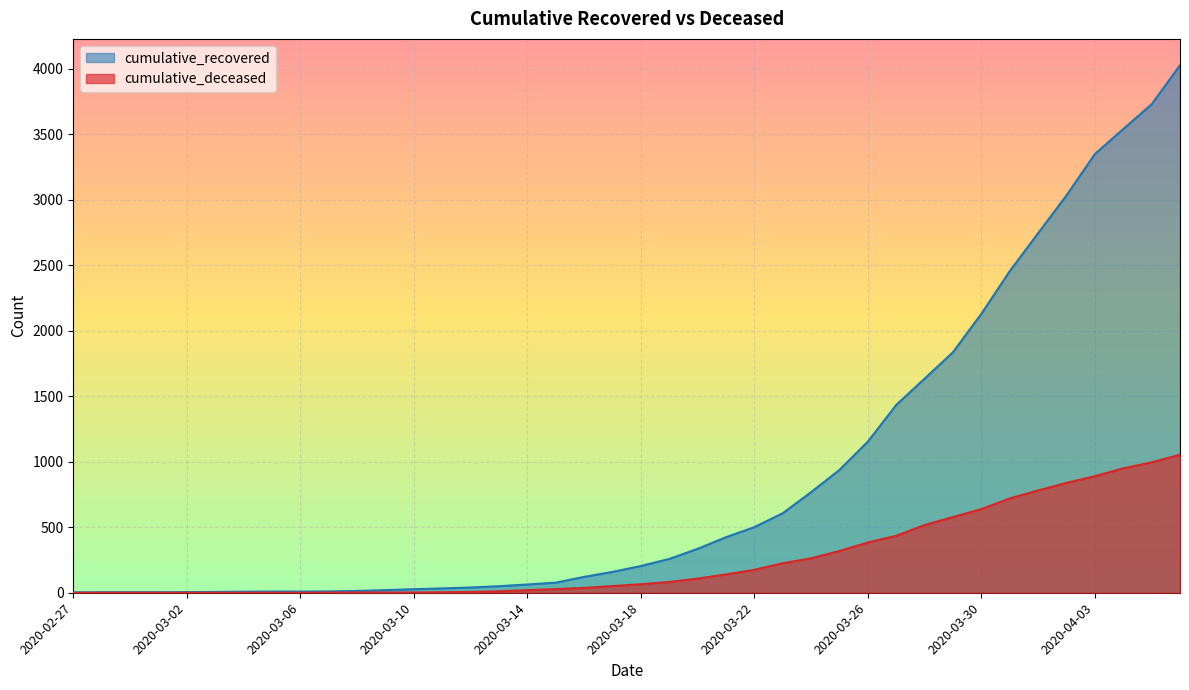

Reading right to left, transcribe all the data shown in this chart.

cumulative_recovered: 4028	3730	3541	3350	3034	2746	2456	2130	1837	1635	1434	1154	938	768	607	501	424	335	258	204	159	121	77	63	50	40	33	27	20	14	10	9	9	8	6	5	4	4	4	3
cumulative_deceased: 1054	996	950	890	839	781	720	639	578	517	435	384	319	263	225	175	140	108	82	65	51	37	28	20	11	6	4	2	2	2	1	0	0	0	0	0	0	0	0	0